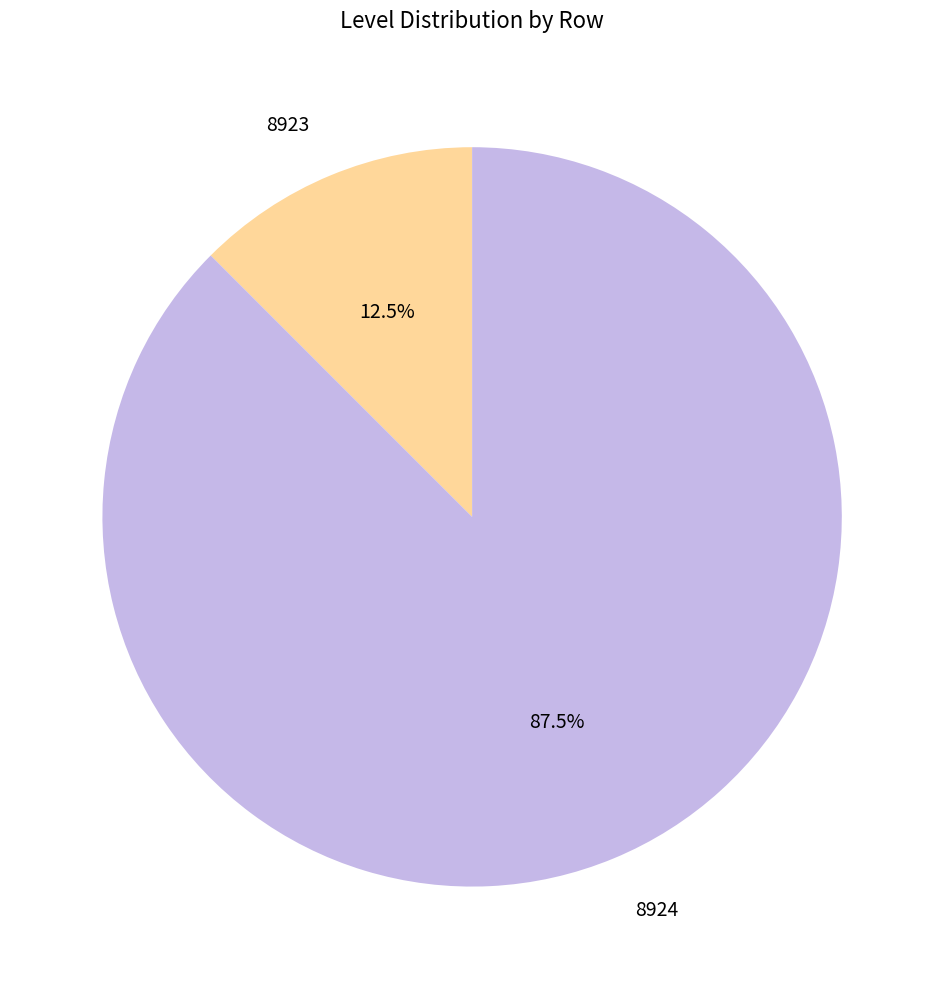

Does 8923 account for over 50% of the chart?

No